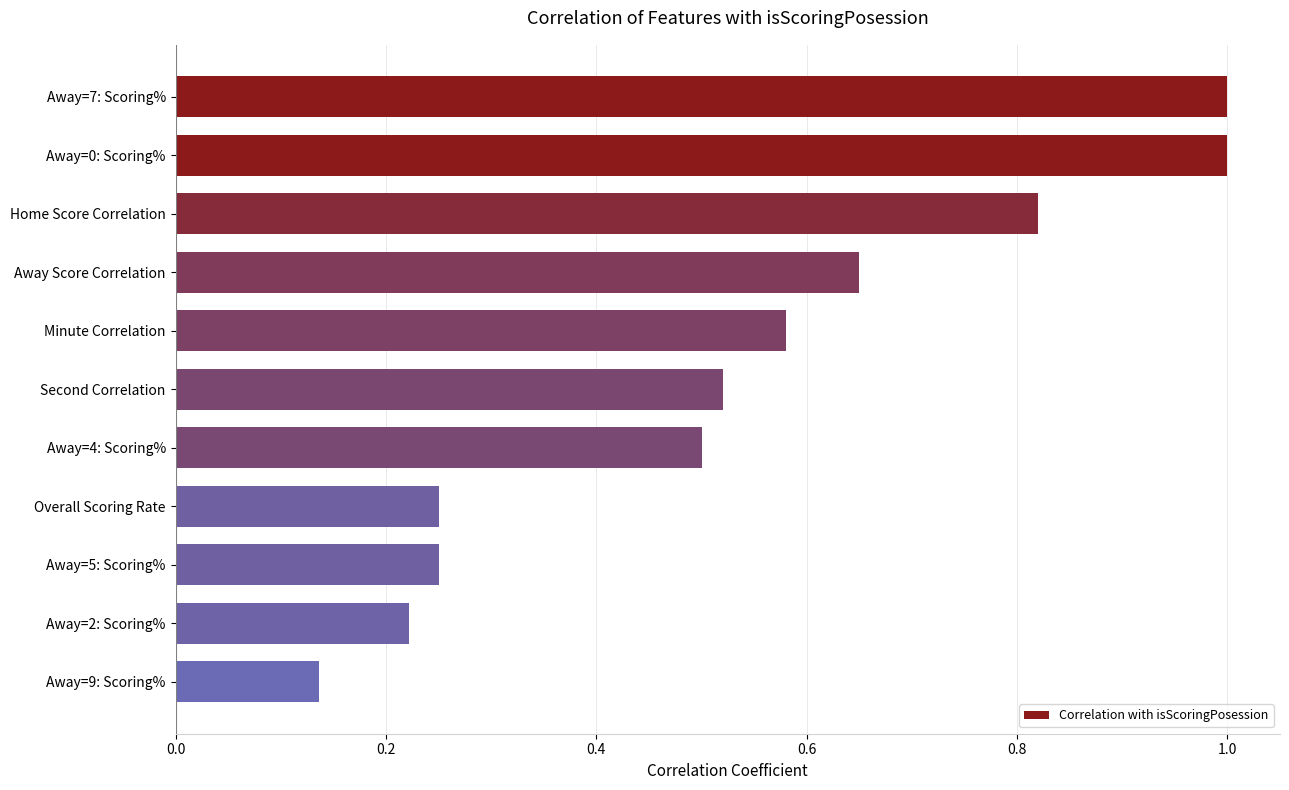

What is the label of the 11th bar from the bottom?

Away=7: Scoring%